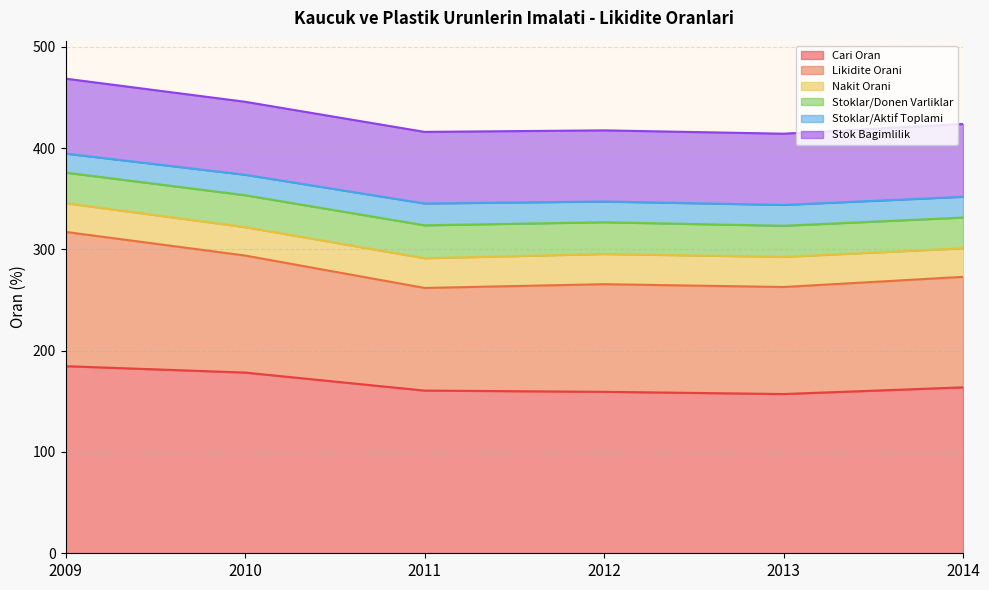

At 2012, list the series in order from smallest to largest.

Stoklar/Aktif Toplami, Nakit Orani, Stoklar/Donen Varliklar, Stok Bagimlilik, Likidite Orani, Cari Oran